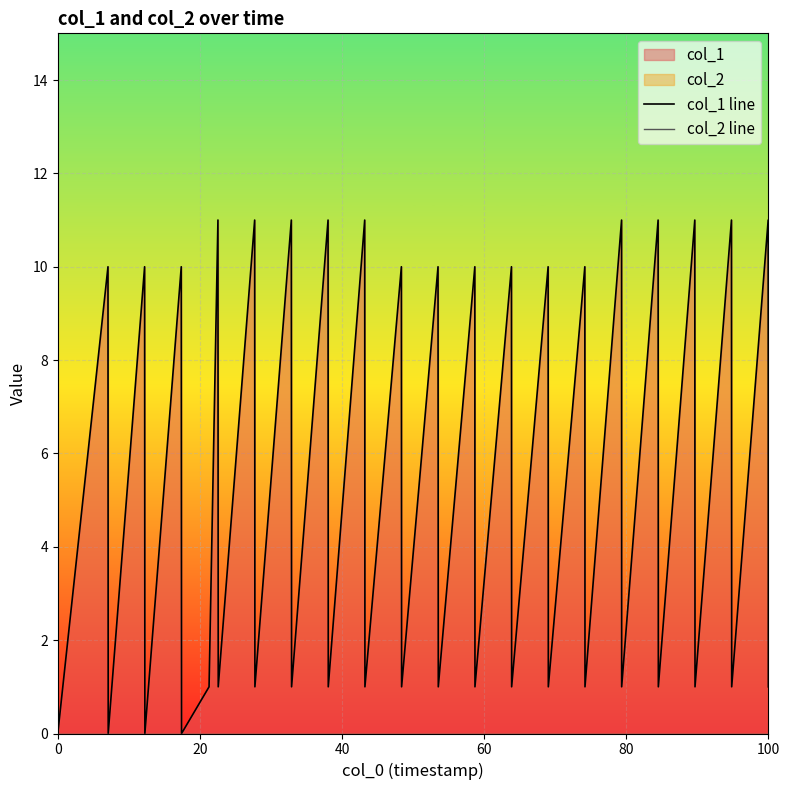

True or false: col_1 line has more than 1 points higher than both neighbors.

True